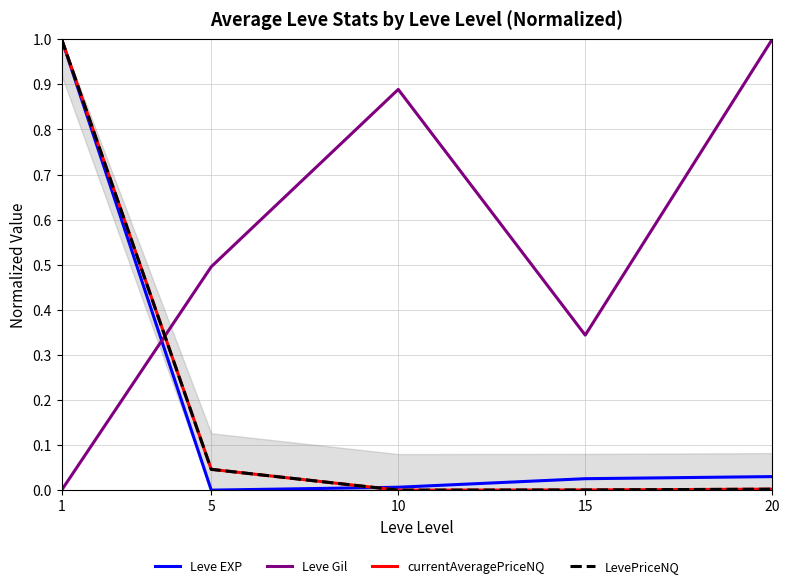

Which label corresponds to the smallest value in the chart?

5